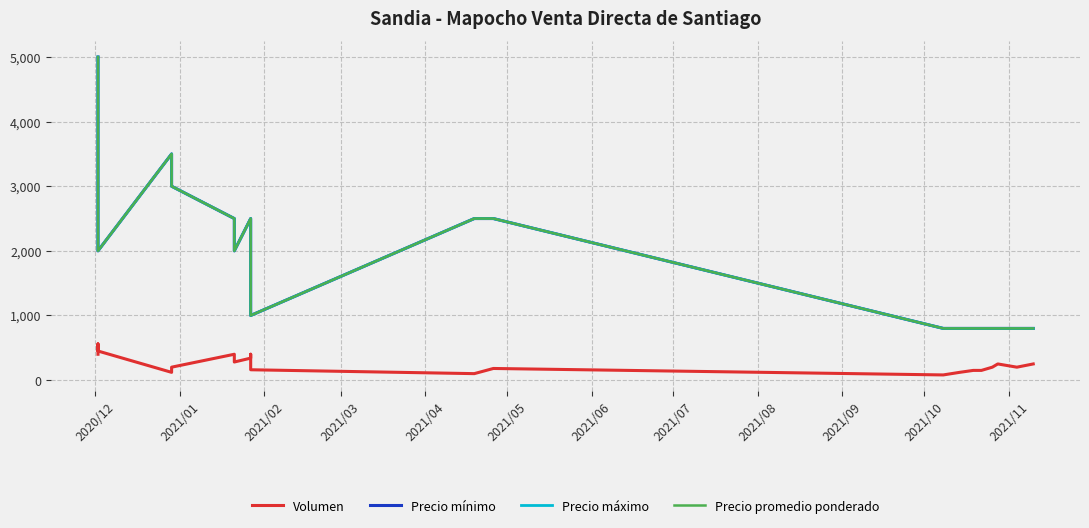

True or false: Precio mínimo and Volumen intersect in this chart.

False